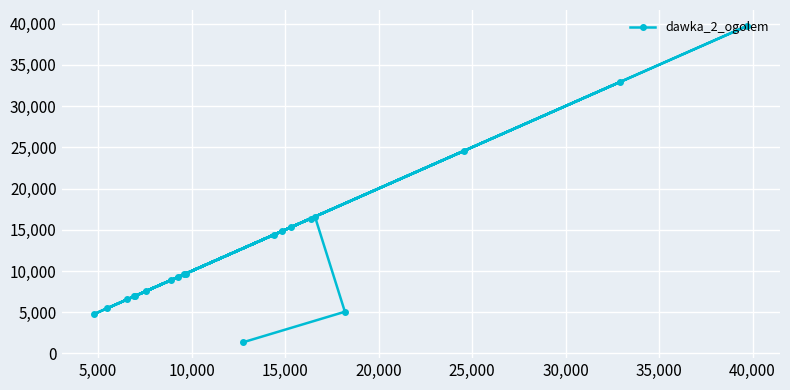

What is the sum of all values?

256777